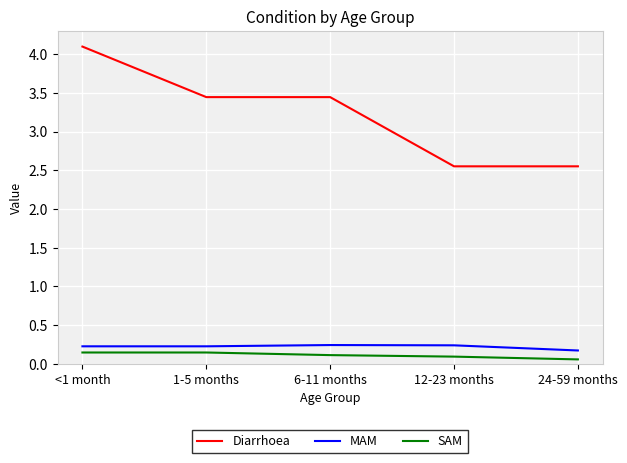

True or false: Diarrhoea and MAM intersect in this chart.

False